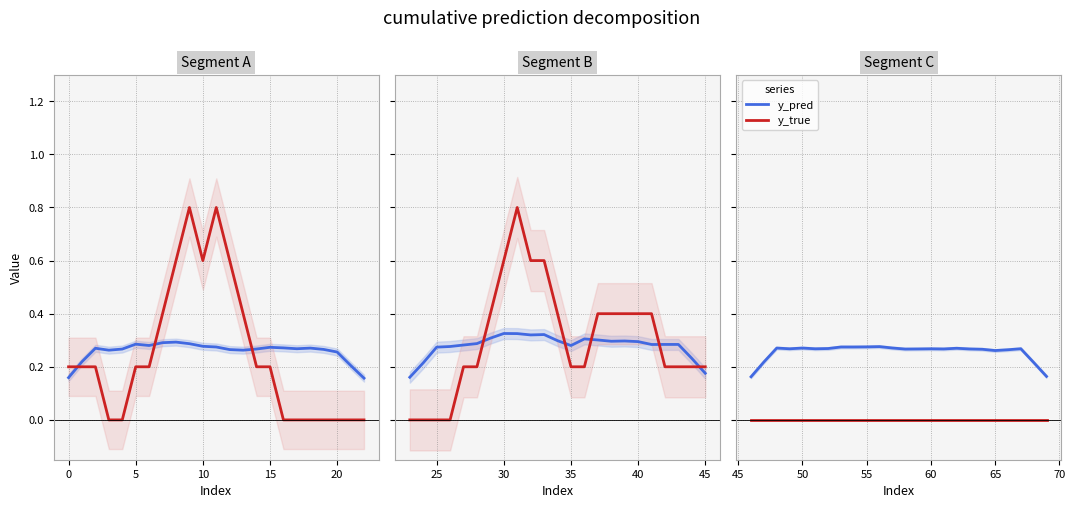

Which series changed the most between −5 and 25?

y_pred